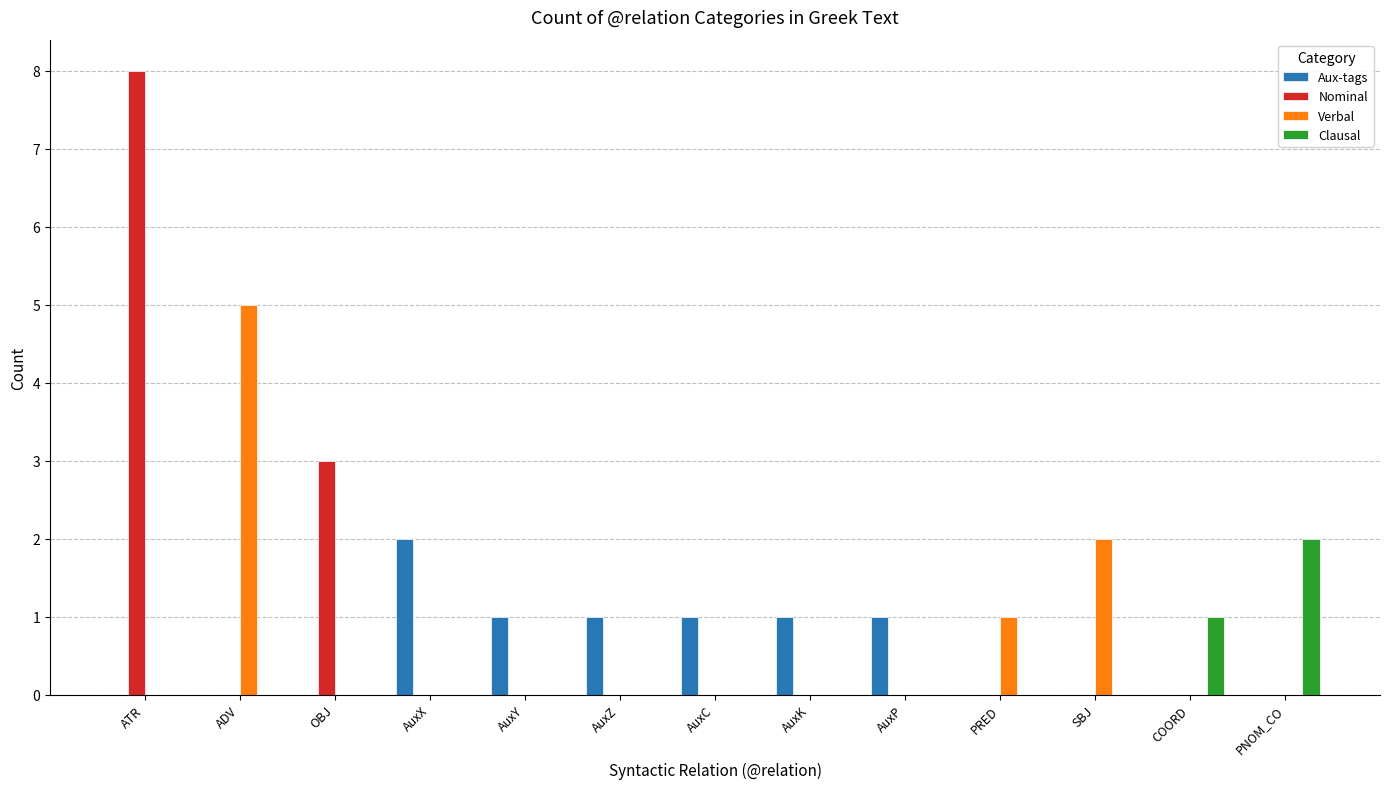

True or false: Clausal has a value of 1 at AuxY.

False